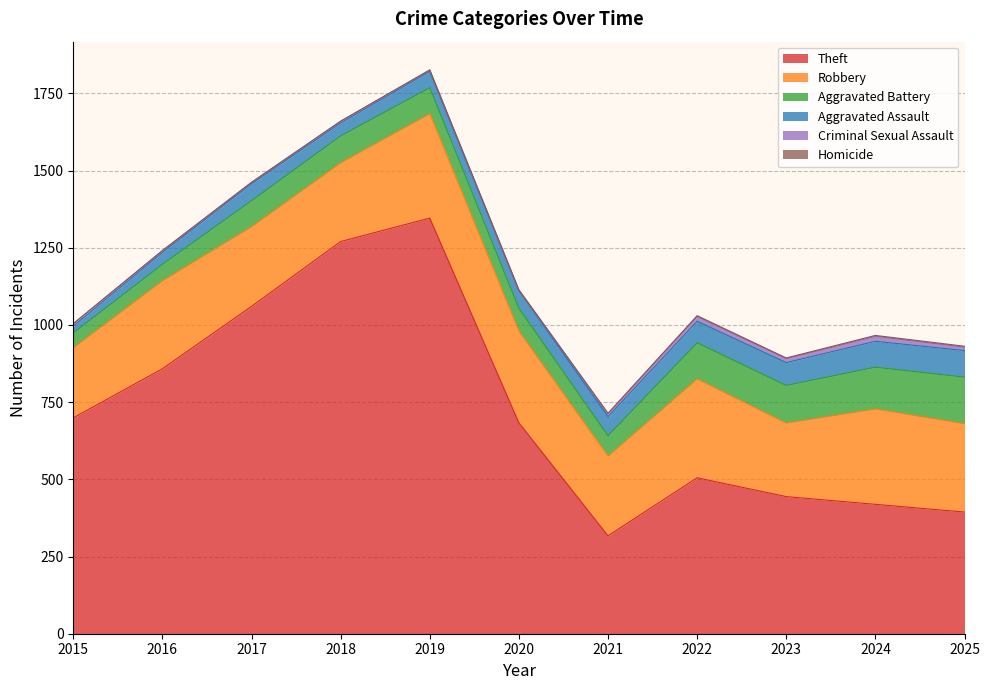

How many lines are shown in the chart?

6